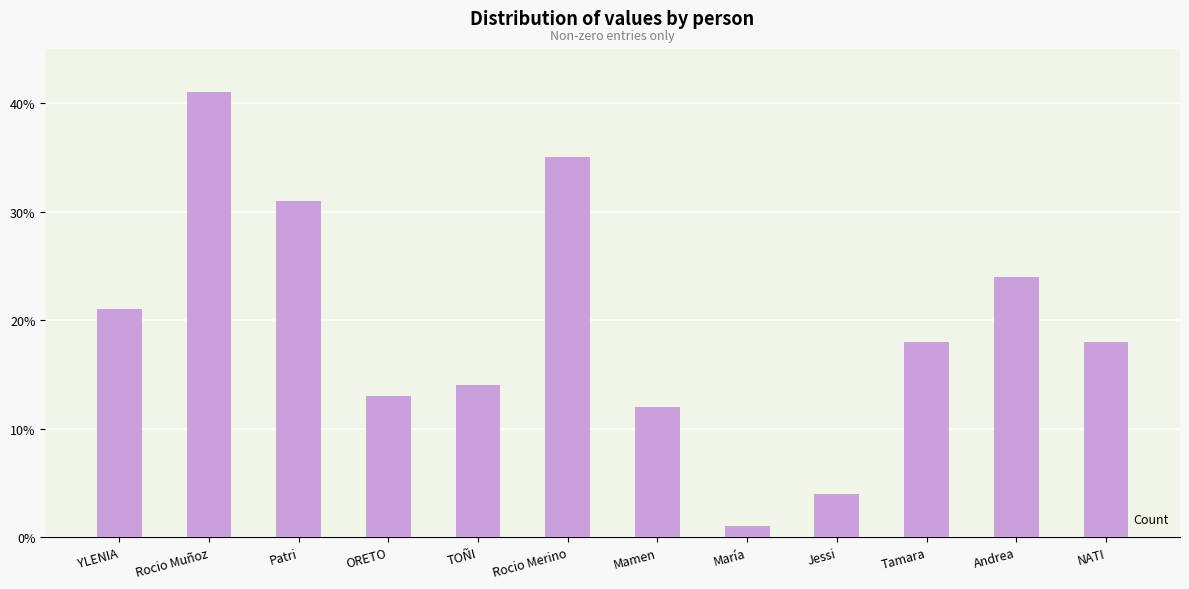

What is the value of the 9th bar from the left?

4